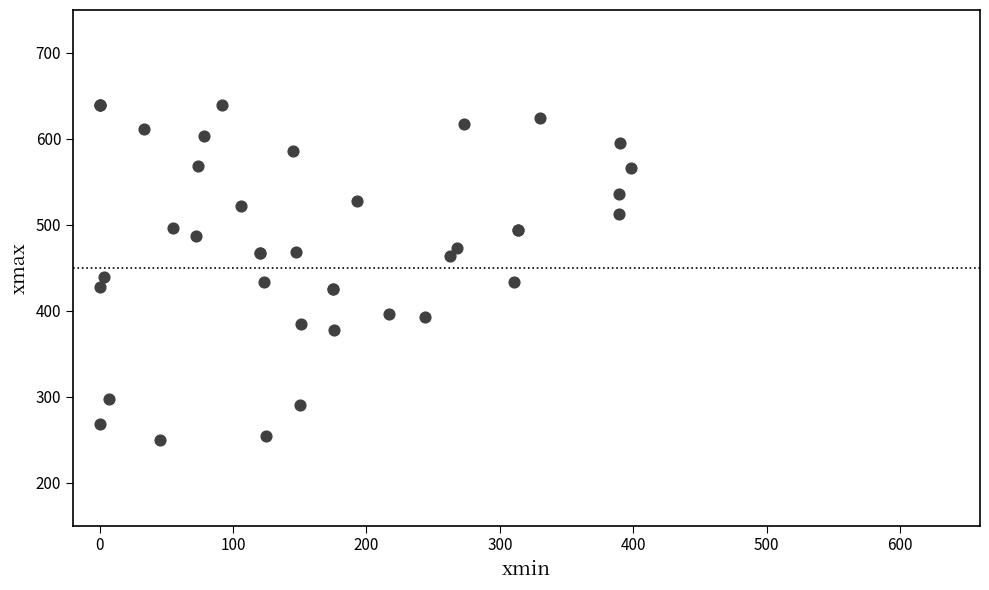

What Y value in the scatter plot is closest to 445?

439